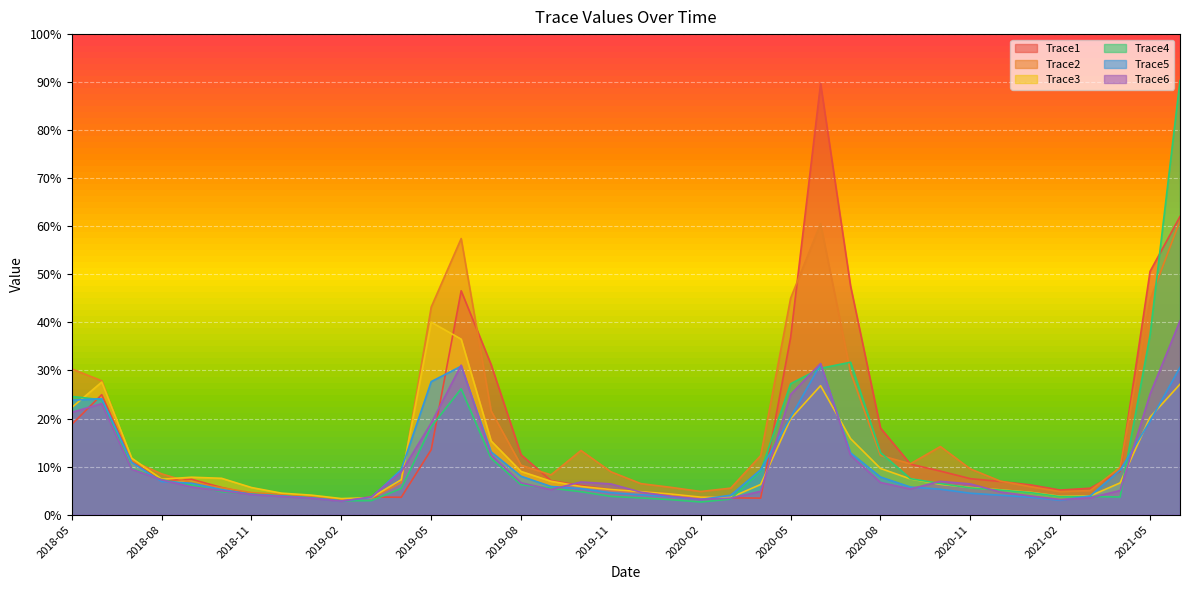

How many lines are shown in the chart?

6